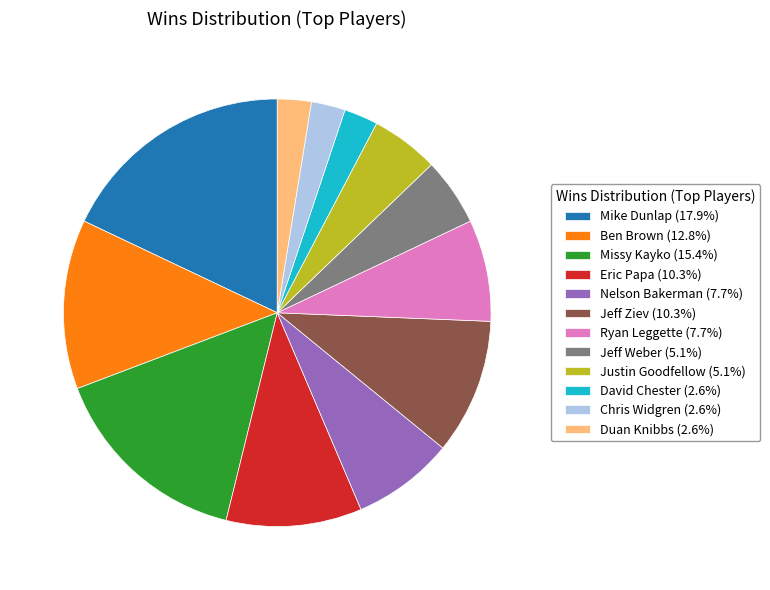

Does Nelson Bakerman (7.7%) represent more than half of the total?

No